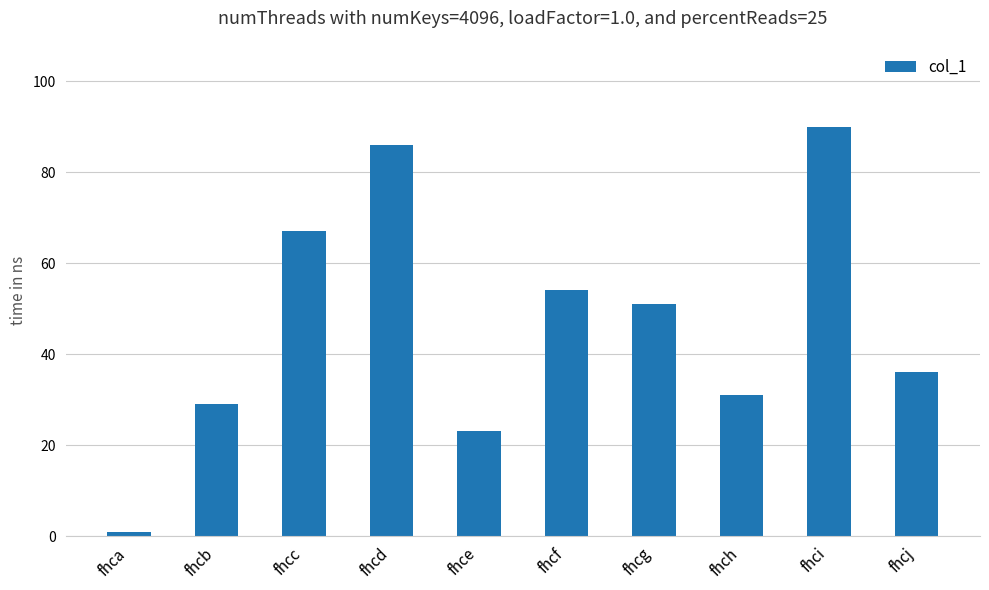

Rank the categories by value from lowest to highest.

fhca, fhce, fhcb, fhch, fhcj, fhcg, fhcf, fhcc, fhcd, fhci